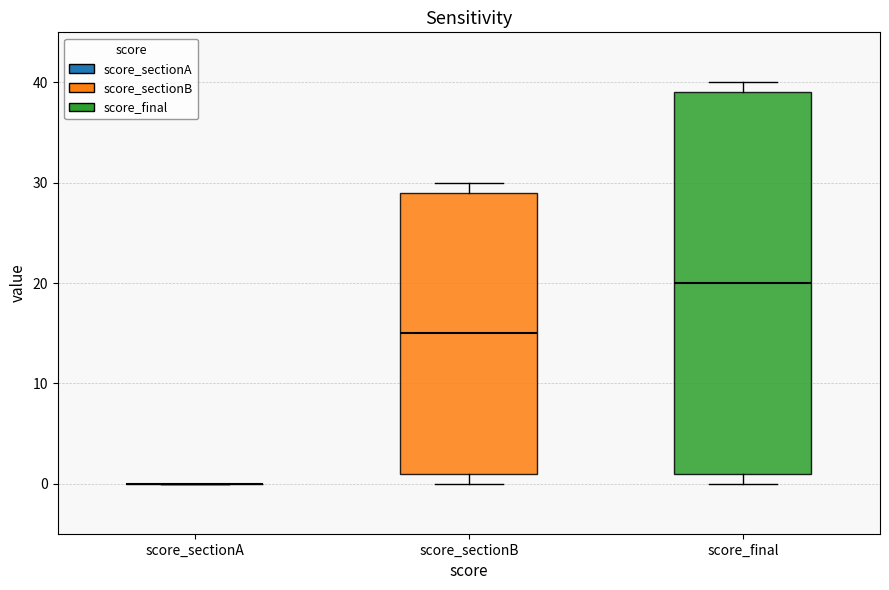

Comparing the boxes themselves (not the whiskers), which one is the tallest?

score_final